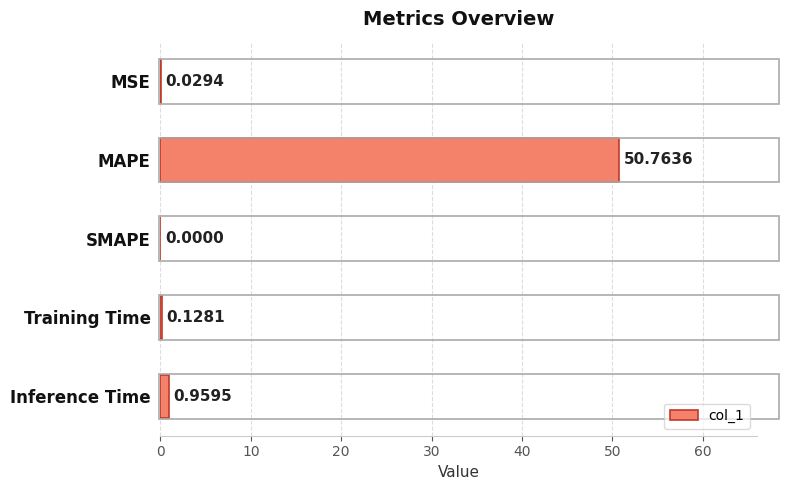

Which has a higher value, MAPE or MSE?

MAPE